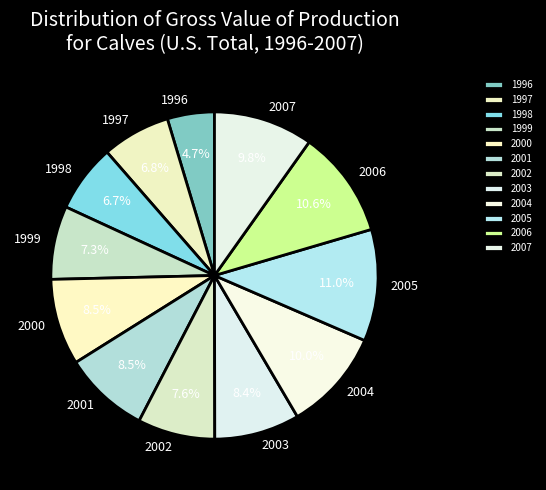

How many slices are in this pie chart?

12